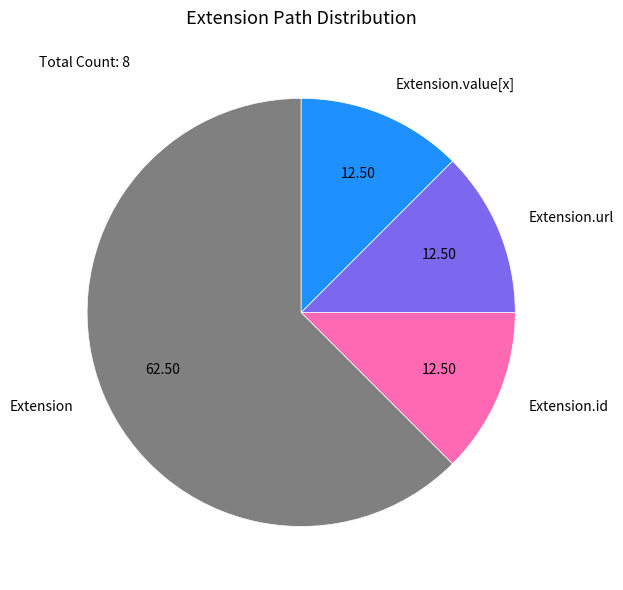

What is the largest slice in the pie chart?

Extension